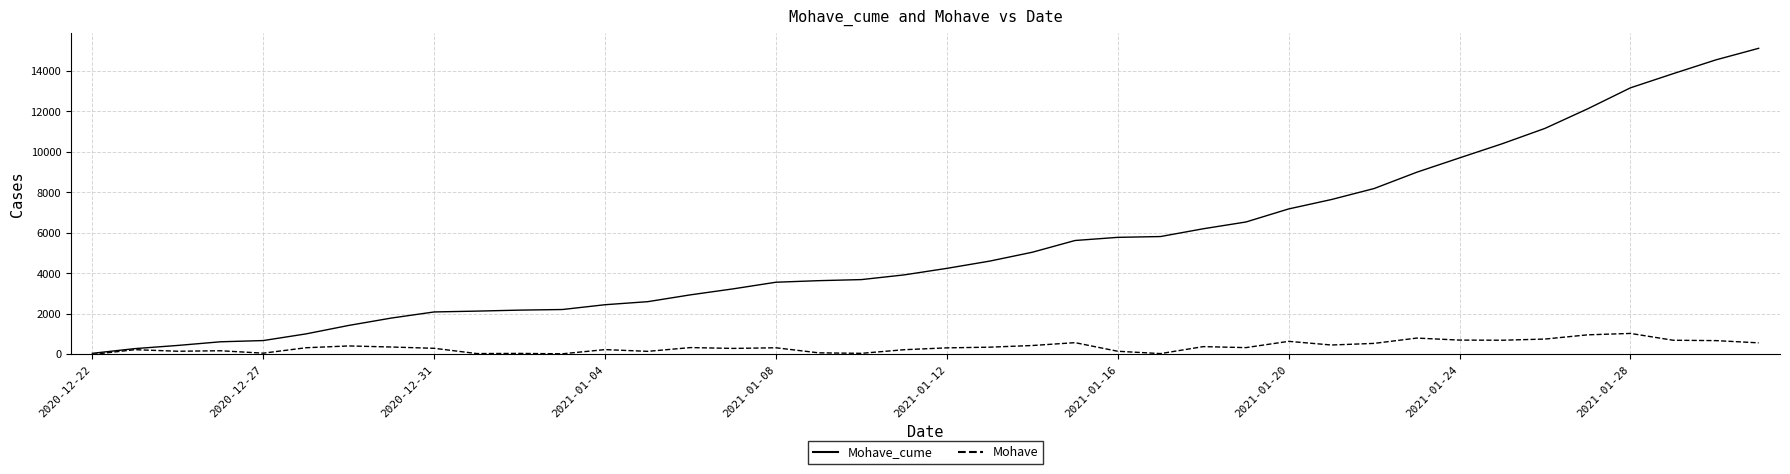

Which series has the largest total across all categories?

Mohave_cume